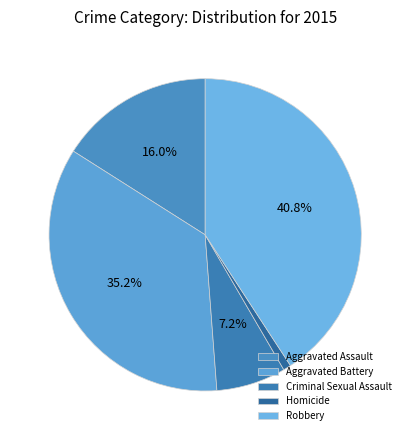

Rank the categories by value from lowest to highest.

Homicide, Criminal Sexual Assault, Aggravated Assault, Aggravated Battery, Robbery